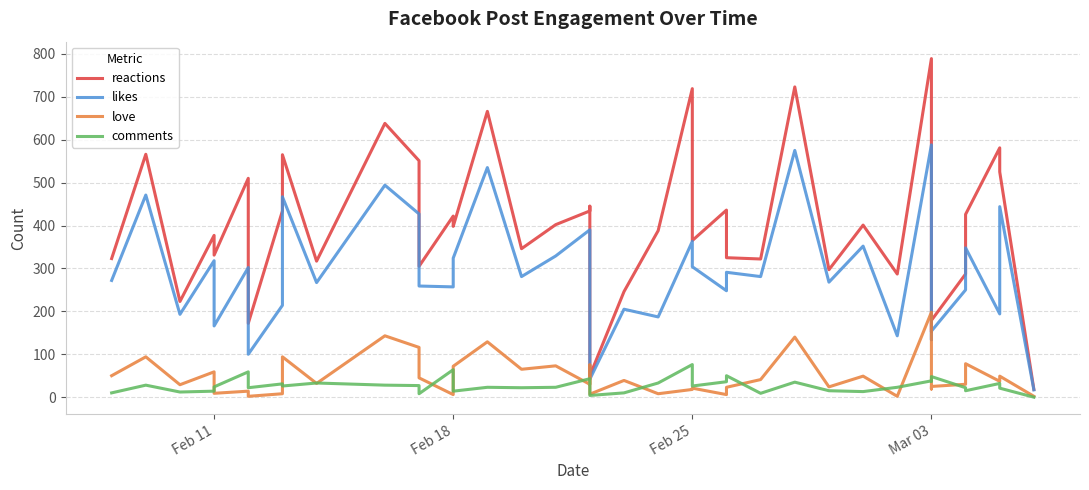

How many lines are shown in the chart?

4